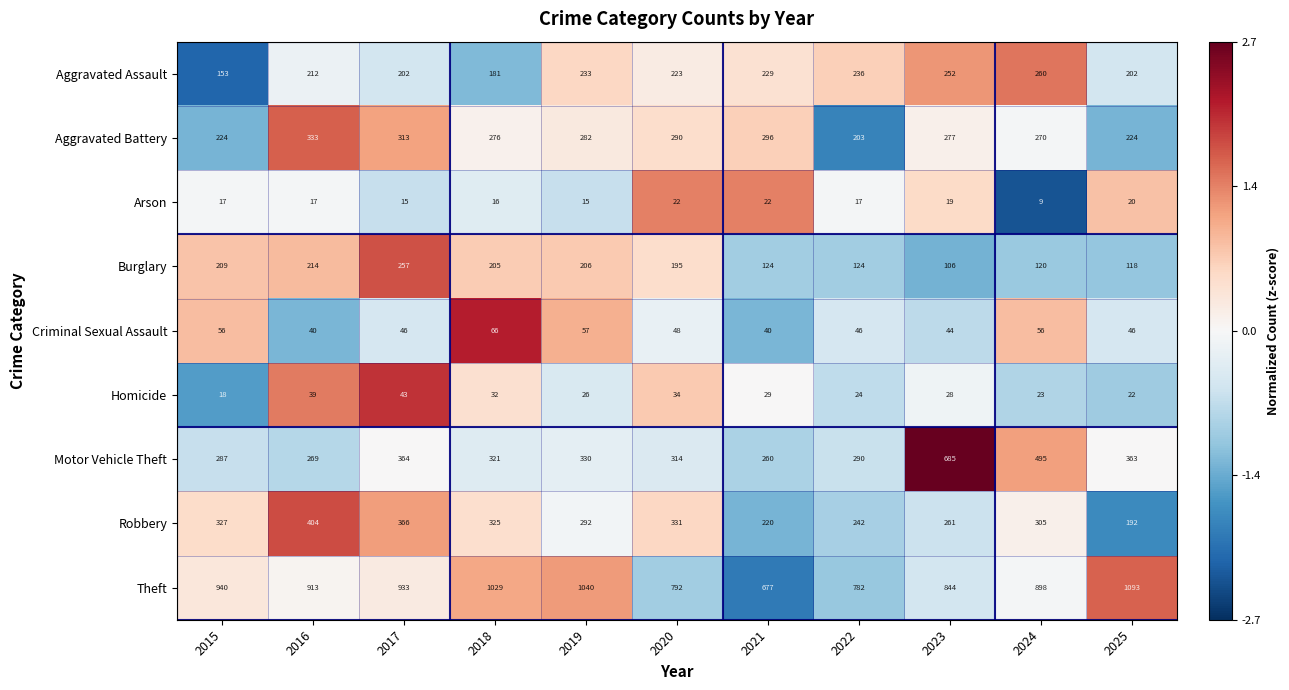

Which category has the highest value across all series?

2025